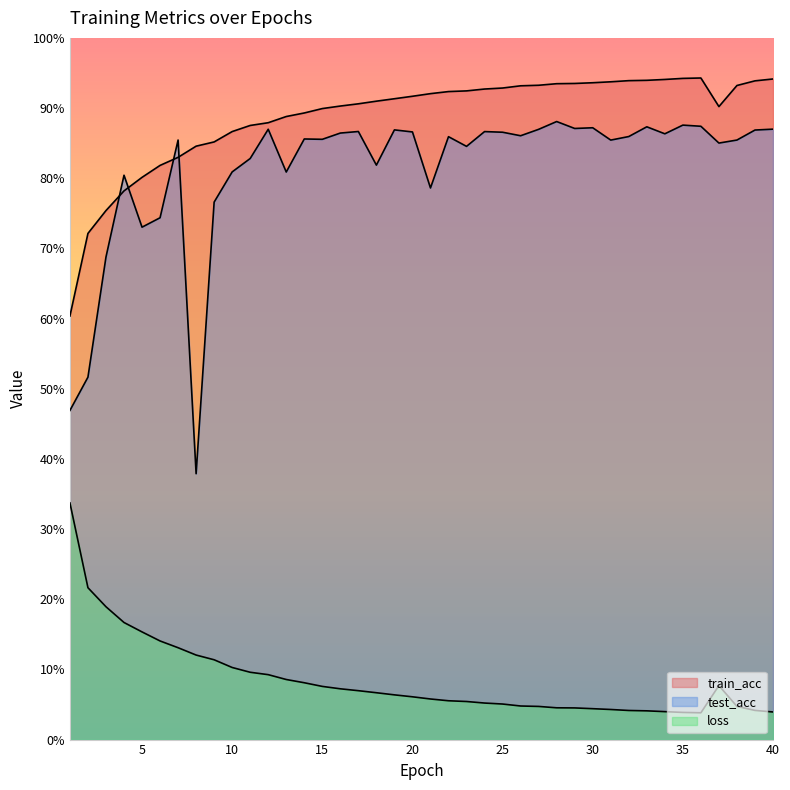

How many interior local peaks does the train_acc series have?

1